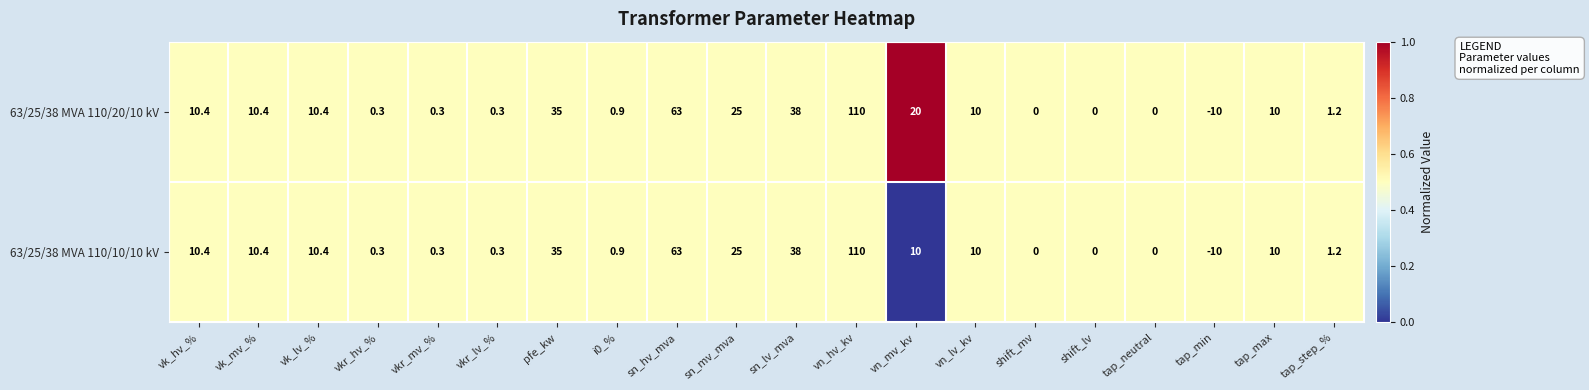

What is the difference between the maximum and second lowest values in the 63/25/38 MVA 110/20/10 kV series?

110.0